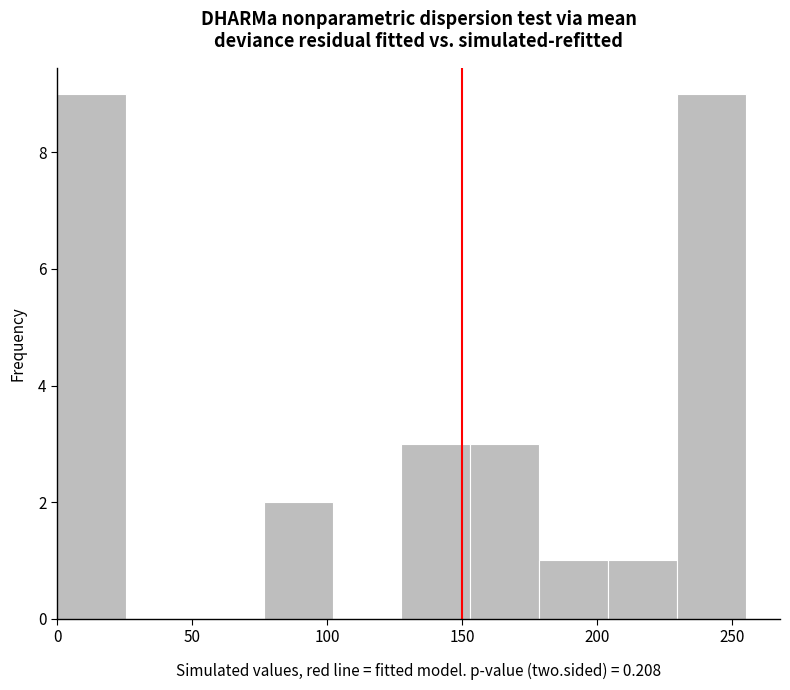

Reading left to right, transcribe this chart: for each bar, give the range it covers on the x-axis and its height. Neither the bar edges nor the heights are printed on the chart, so give them approximately, as read against the axes.

0.0 to 25.5: 9
25.5 to 51.0: 0
51.0 to 76.5: 0
76.5 to 102.0: 2
102.0 to 127.5: 0
127.5 to 153.0: 3
153.0 to 178.5: 3
178.5 to 204.0: 1
204.0 to 229.5: 1
229.5 to 255.0: 9